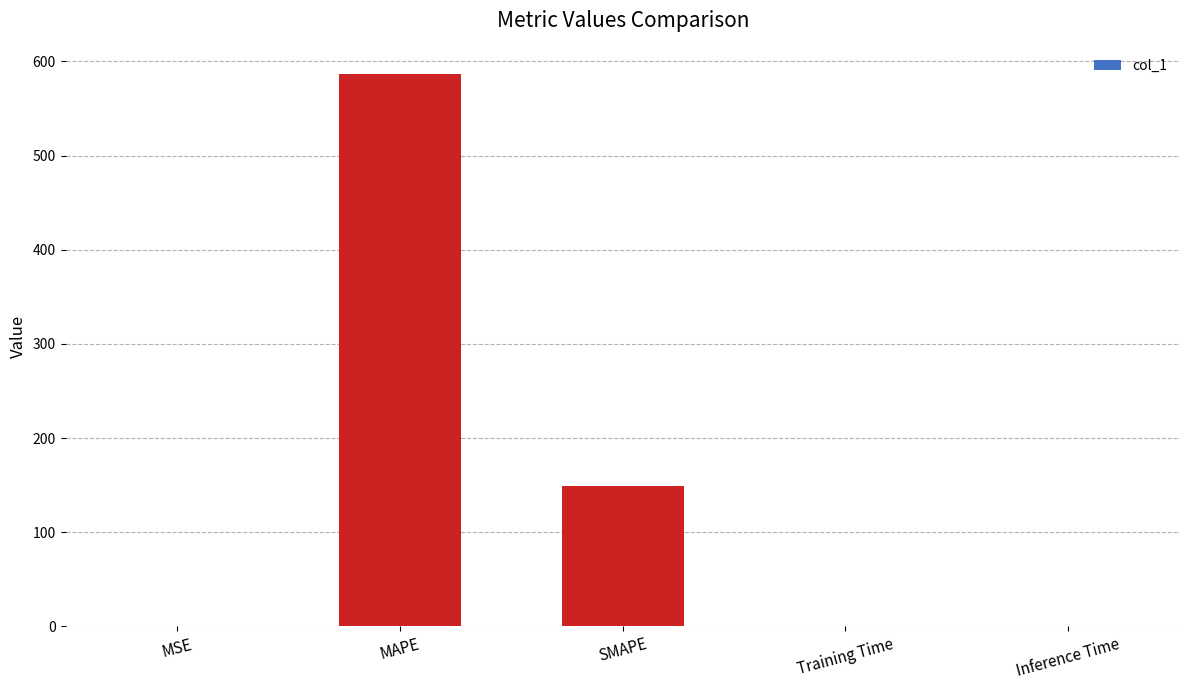

What is the change in value from MAPE to SMAPE?

-437.4